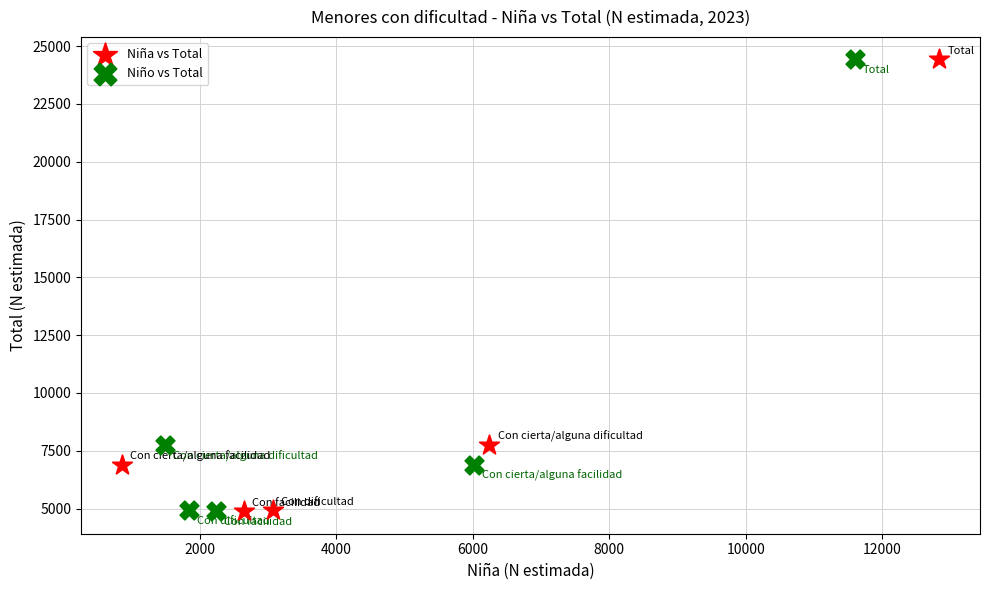

What are all the series names shown in the legend?

Niña vs Total, Niño vs Total